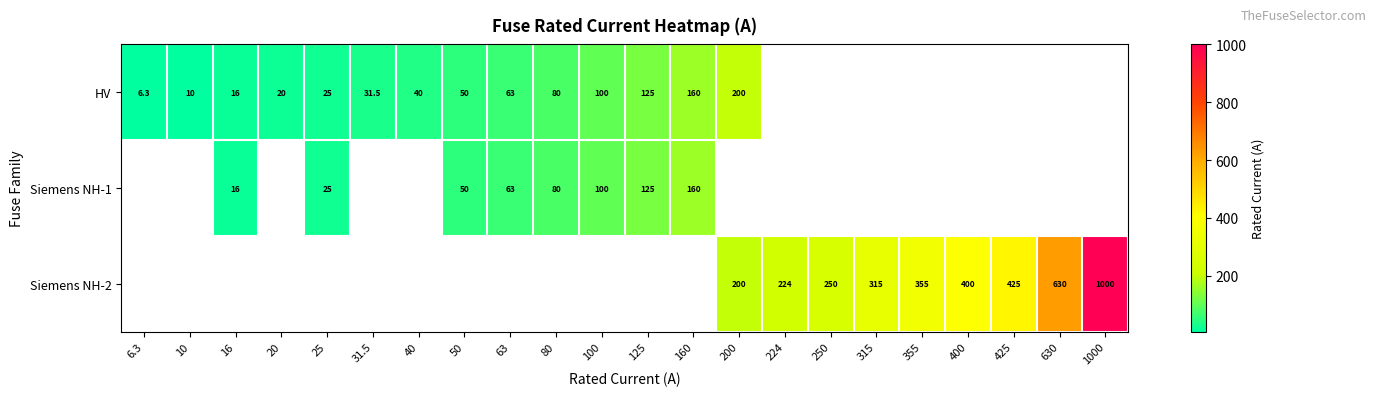

How many data points in row_0 are above 125?

2